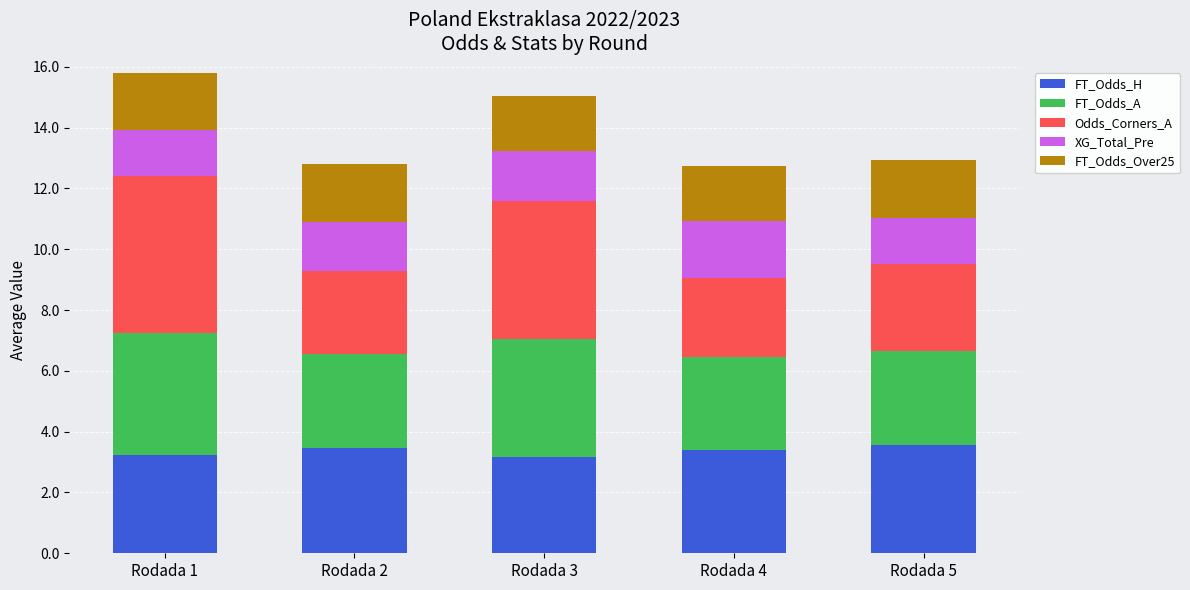

What is the difference between the maximum and minimum values in the FT_Odds_H series?

0.4